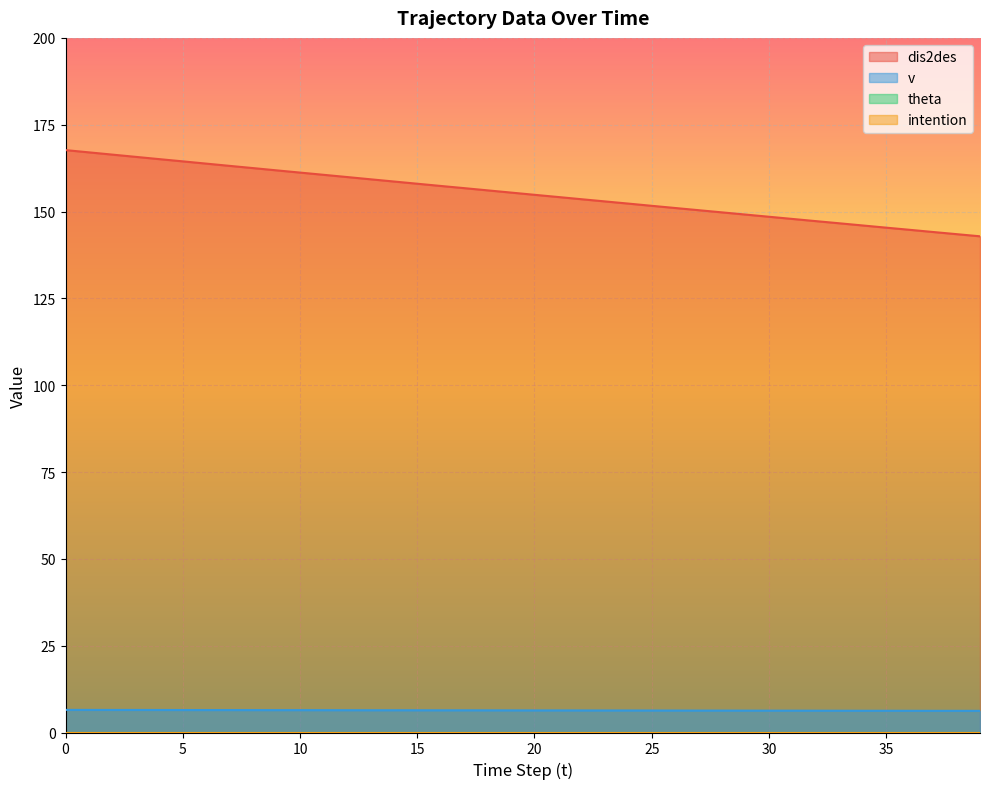

Reading left to right, what are all the values shown in this chart?

dis2des: 167.7	167.0	166.4	165.7	165.1	164.4	163.8	163.2	162.5	161.9	161.2	160.6	159.9	159.3	158.7	158.0	157.4	156.7	156.1	155.5	154.8	154.2	153.6	152.9	152.3	151.7	151.0	150.4	149.8	149.1	148.5	147.9	147.2	146.6	146.0	145.4	144.7	144.1	143.5	142.9
v: 6.5	6.5	6.5	6.5	6.5	6.5	6.5	6.5	6.5	6.4	6.4	6.4	6.4	6.4	6.4	6.4	6.4	6.4	6.4	6.4	6.4	6.4	6.3	6.3	6.3	6.3	6.3	6.3	6.3	6.3	6.3	6.3	6.3	6.3	6.3	6.3	6.2	6.2	6.2	6.2